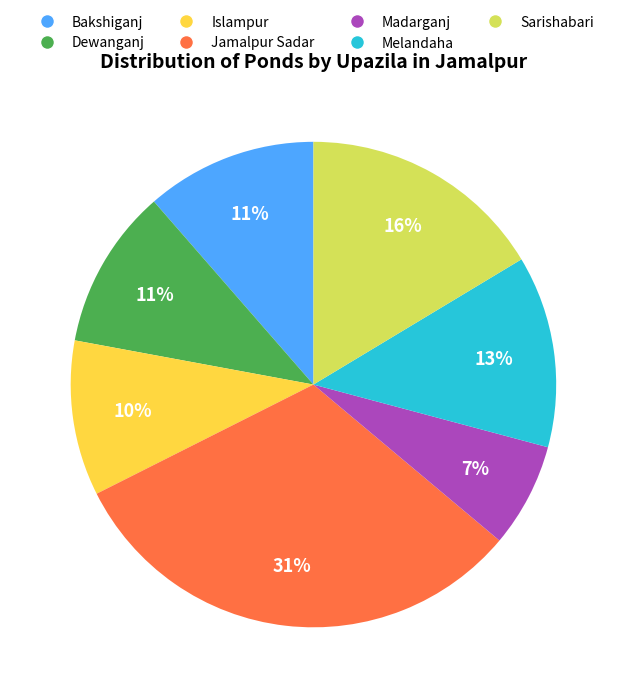

To the nearest percent, what is the average slice percentage?

14%